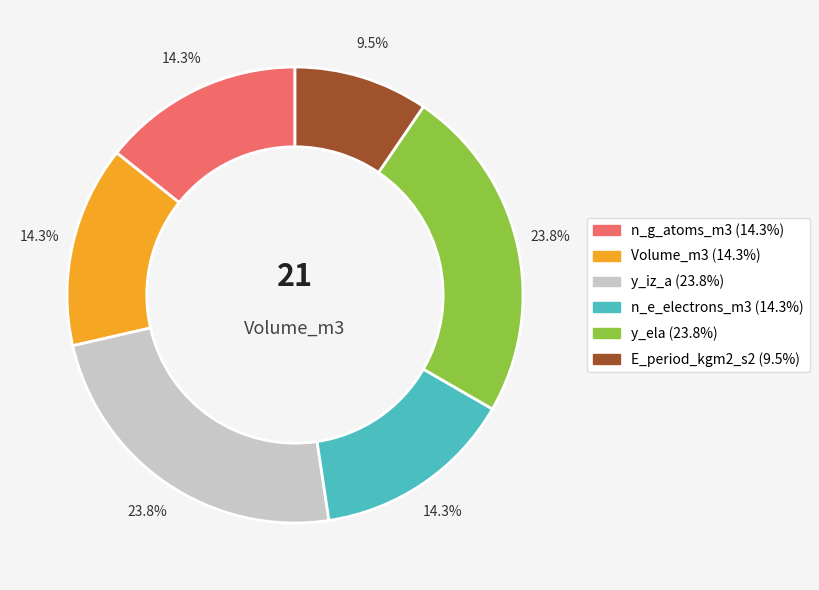

Is there any slice that represents more than half of the pie?

No